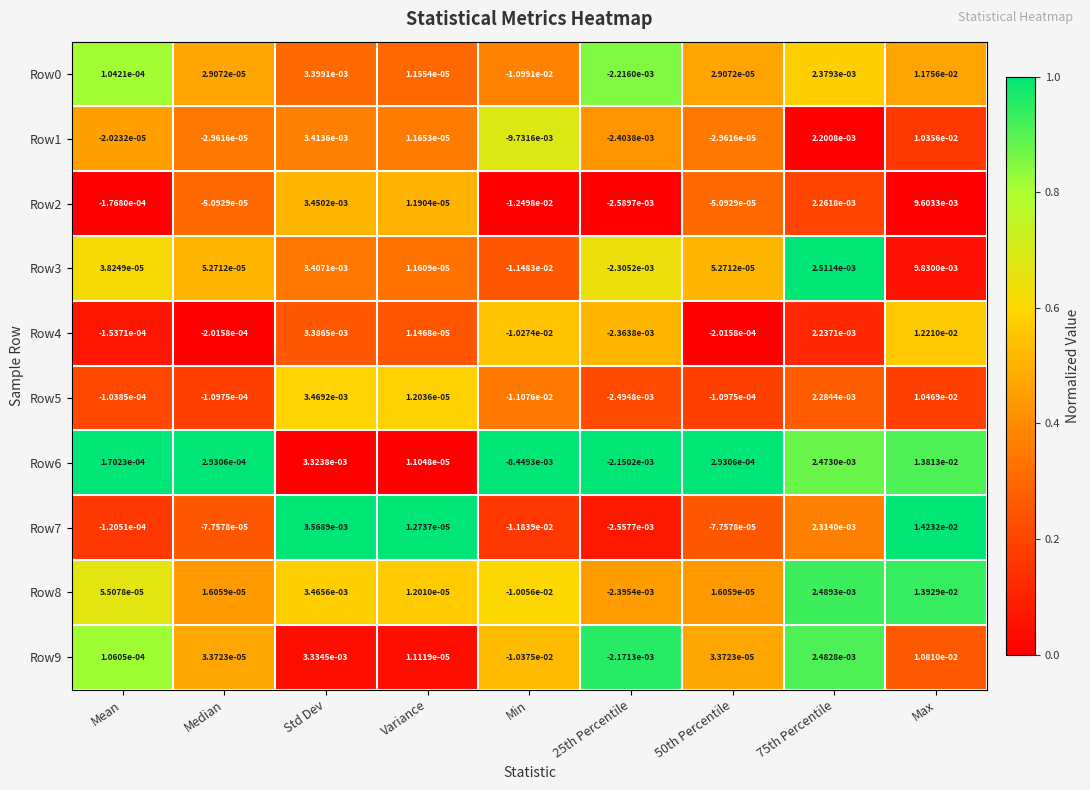

Is the value of Row6 at 50th Percentile greater than the value of Row5 at Std Dev?

No